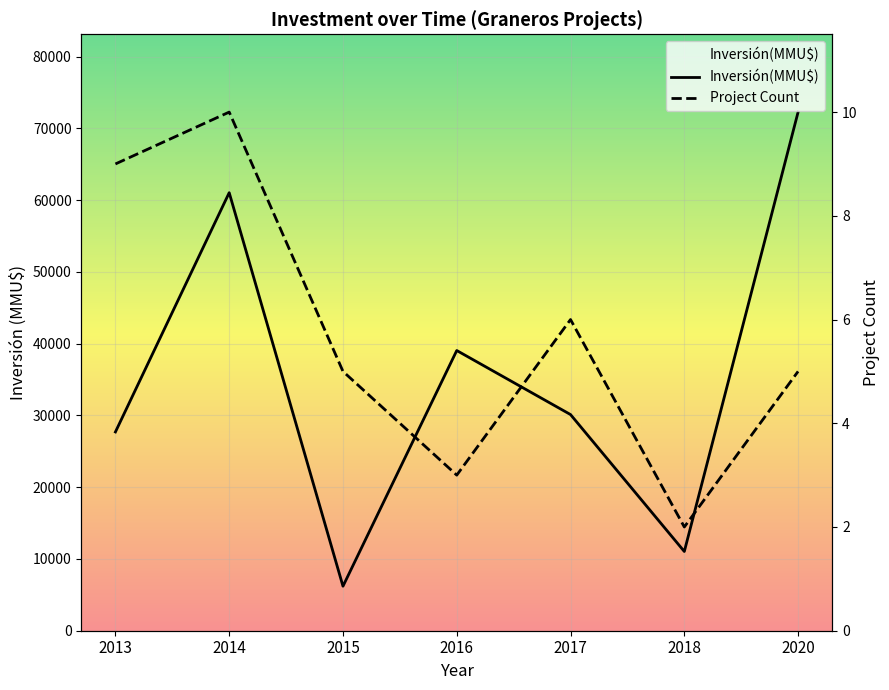

True or false: Project Count and Inversión(MMU$) intersect in this chart.

False